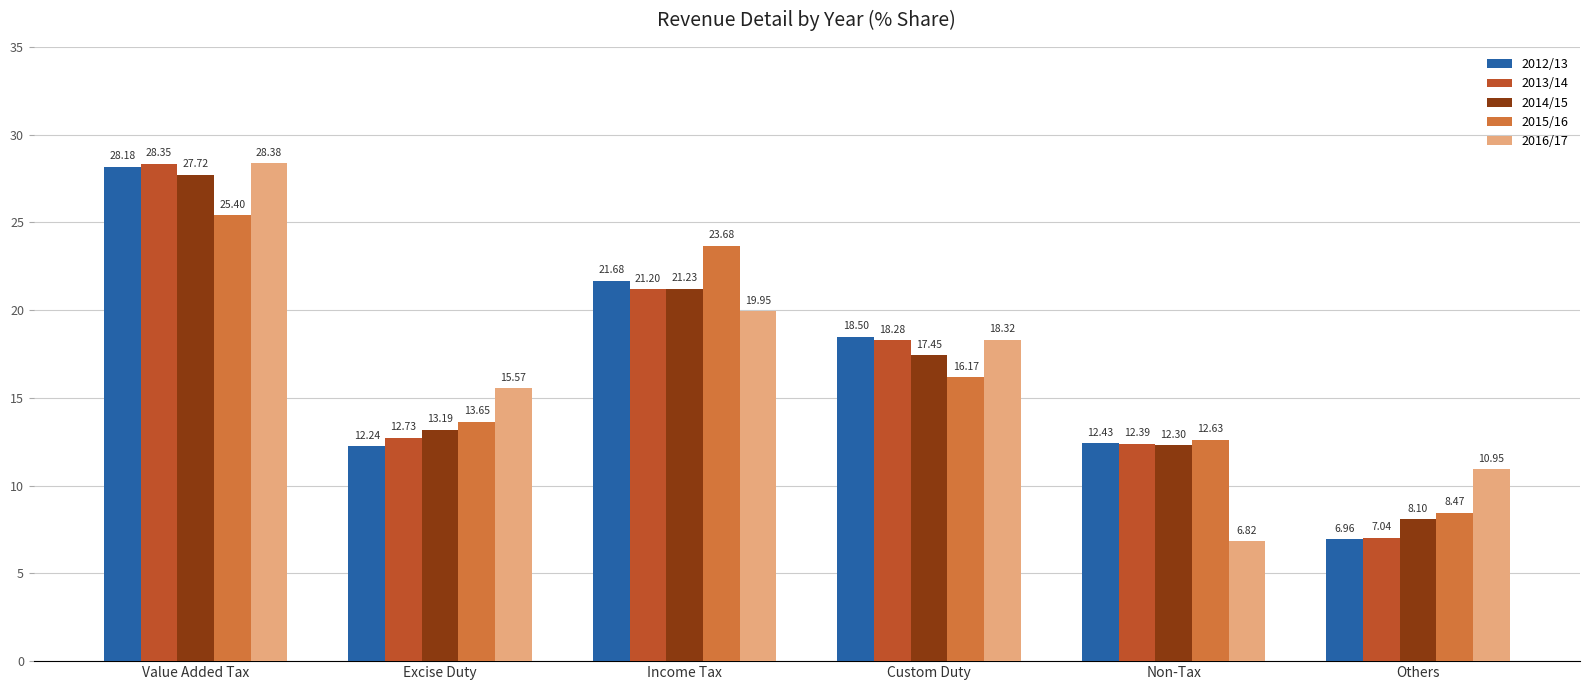

Which series has the largest total across all categories?

2015/16